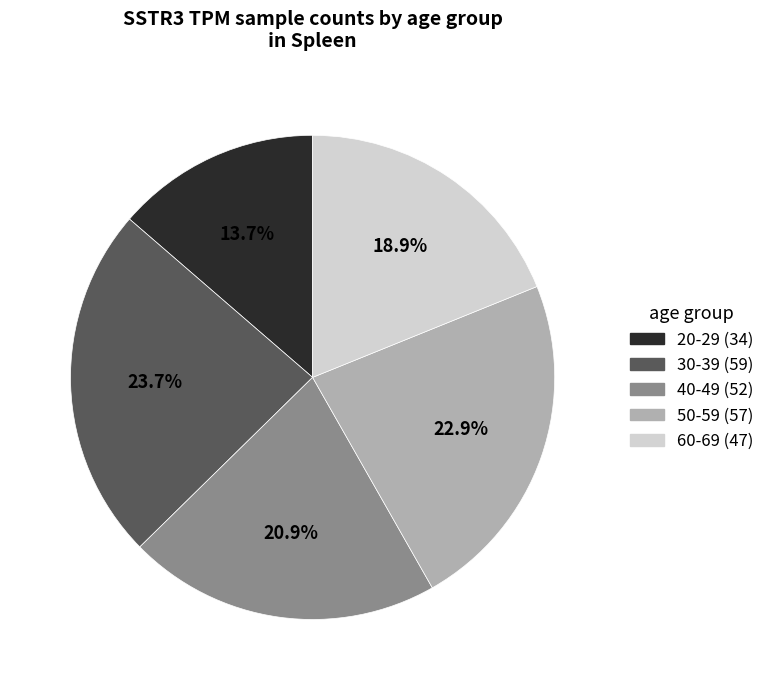

Count the number of slices in the pie.

5